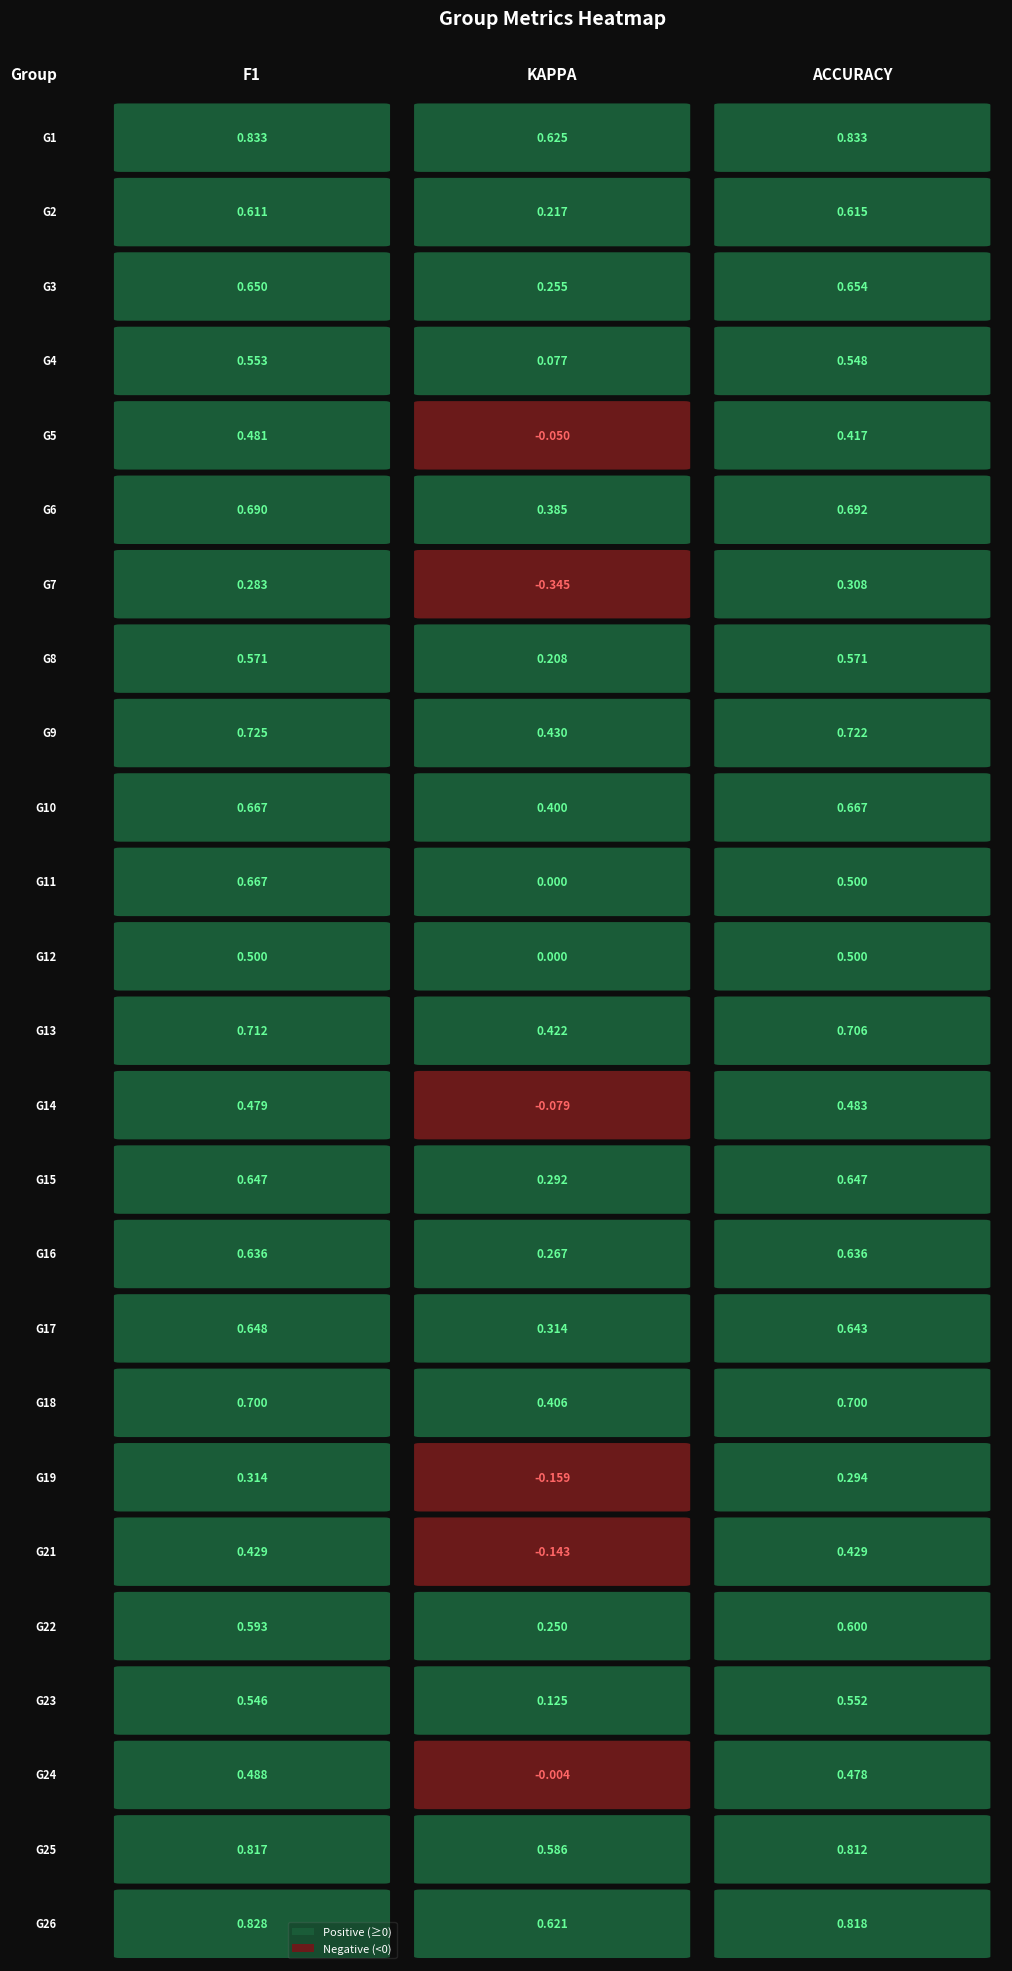

The 13 series shows 0.7 at accuracy. True or false?

True